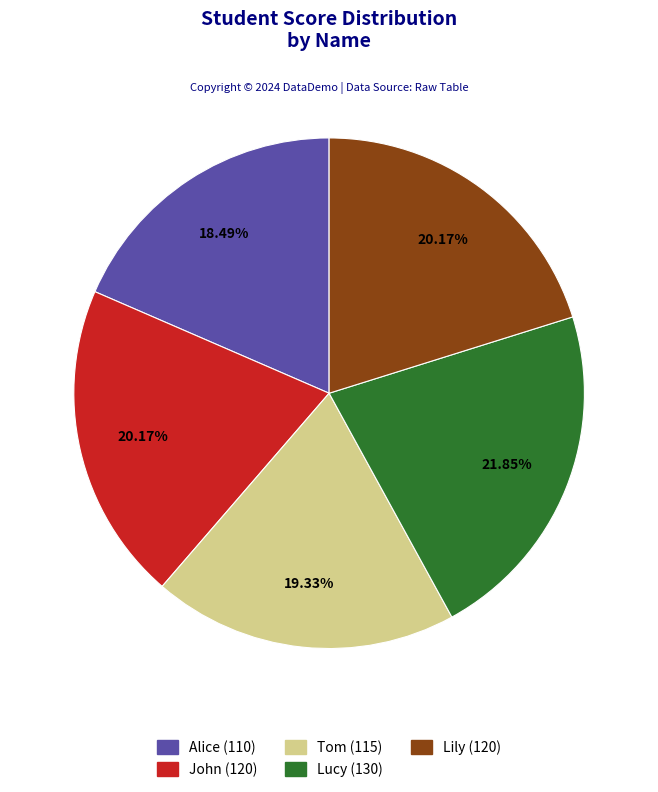

True or false: Lily accounts for 32% of the total.

False